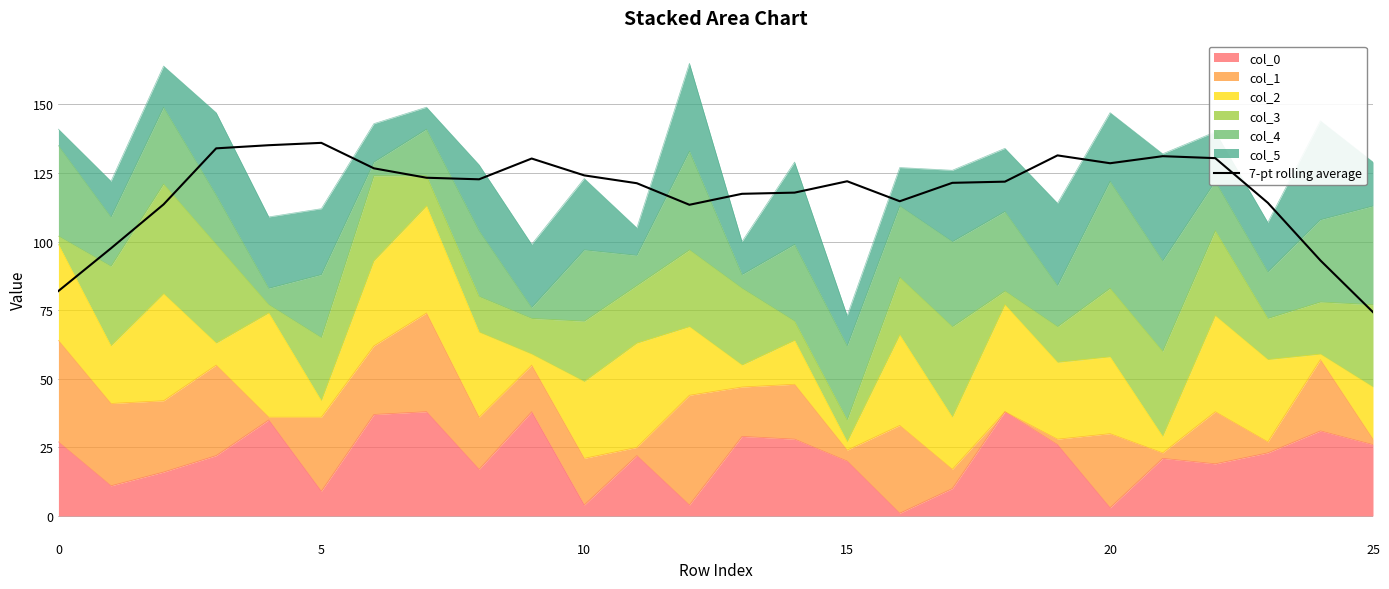

What is the sum of all values?

3078.6